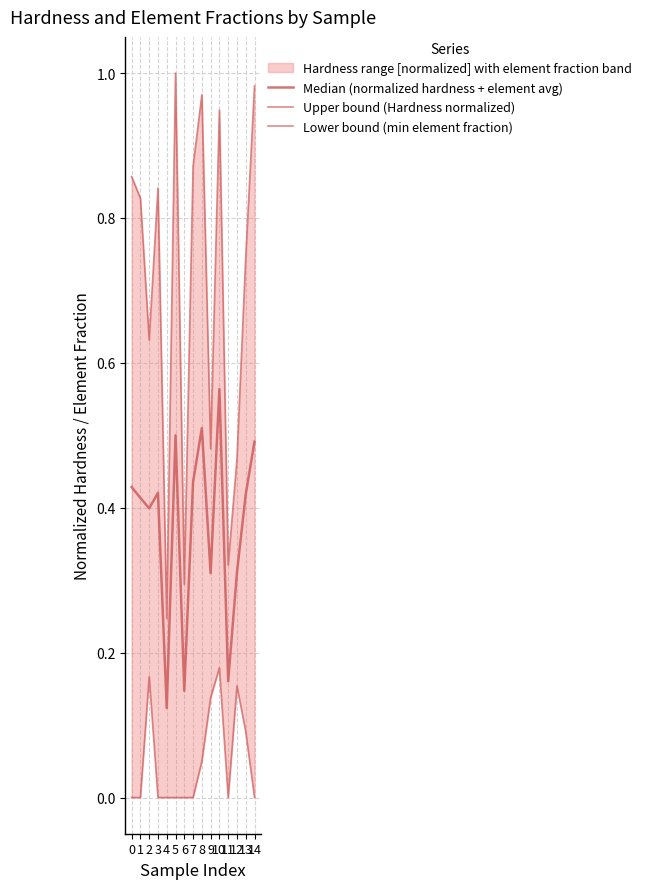

True or false: Median (normalized hardness + element avg) and Lower bound (min element fraction) intersect in this chart.

False